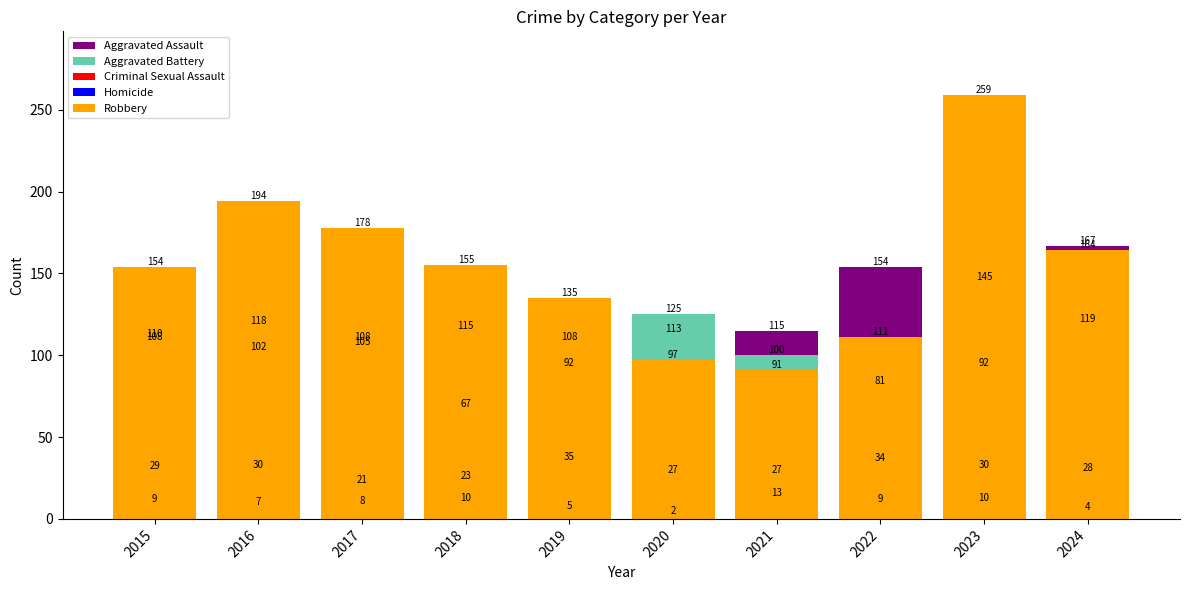

What are all the series names shown in the legend?

Aggravated Assault, Aggravated Battery, Criminal Sexual Assault, Homicide, Robbery